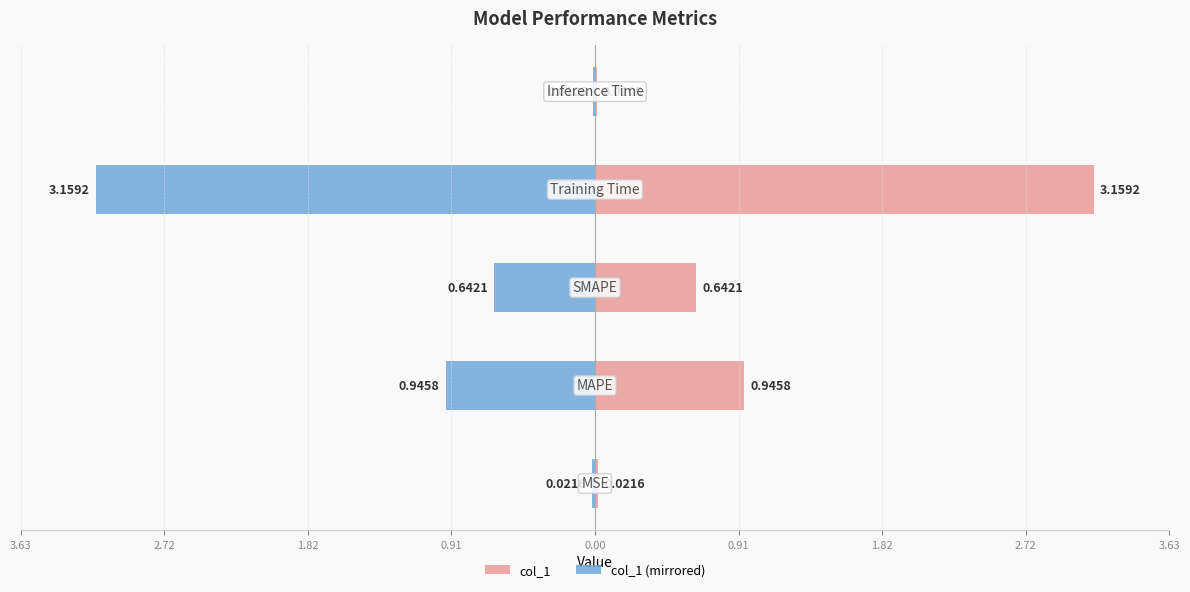

The col_1 (mirrored) series shows -0.7 at 0.91. True or false?

False